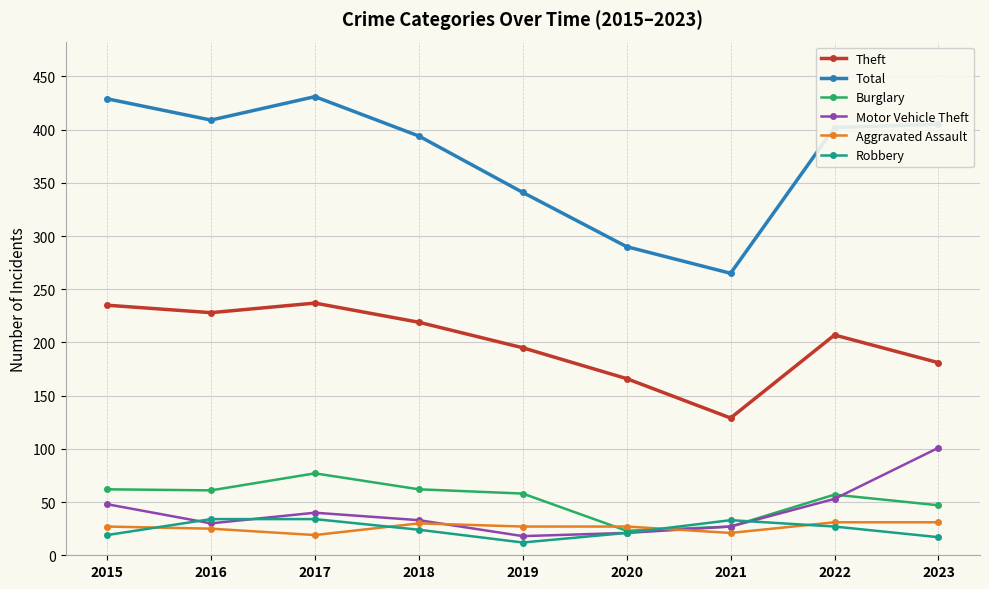

What is the difference between the highest and lowest values at 2020?

269